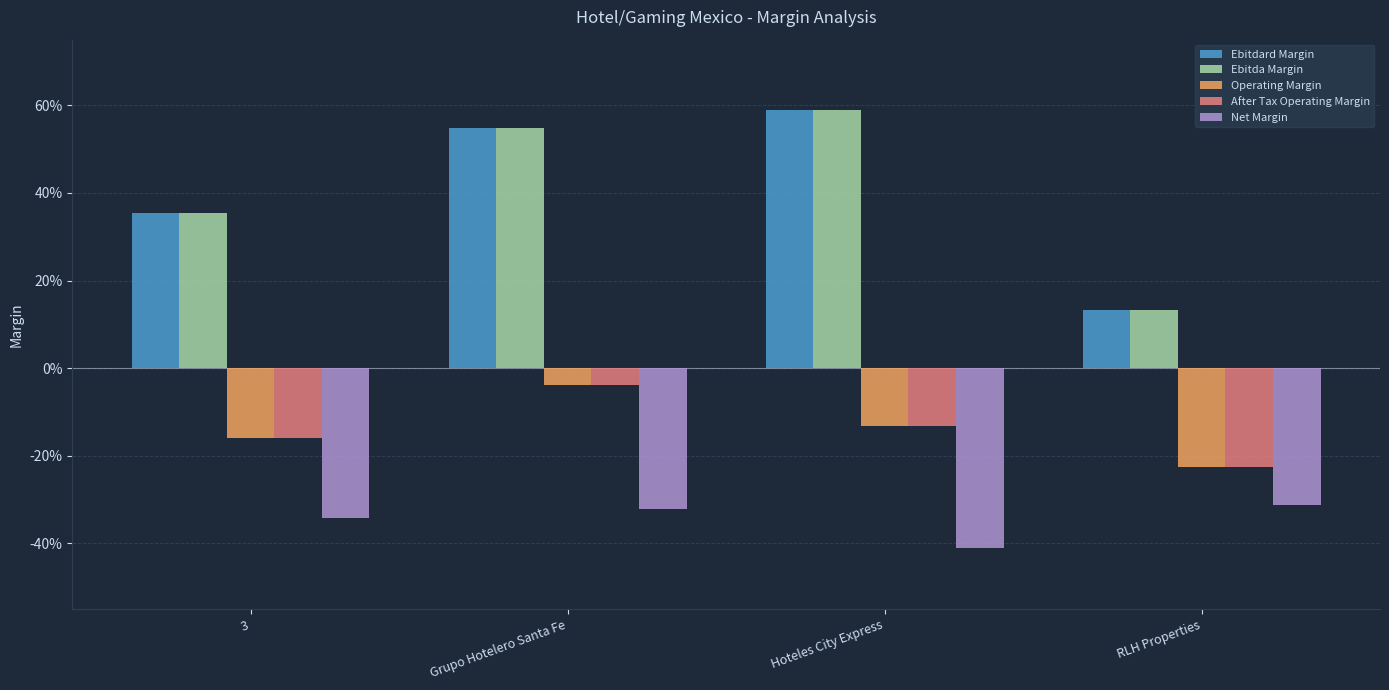

What are all the series names shown in the legend?

Ebitdard Margin, Ebitda Margin, Operating Margin, After Tax Operating Margin, Net Margin